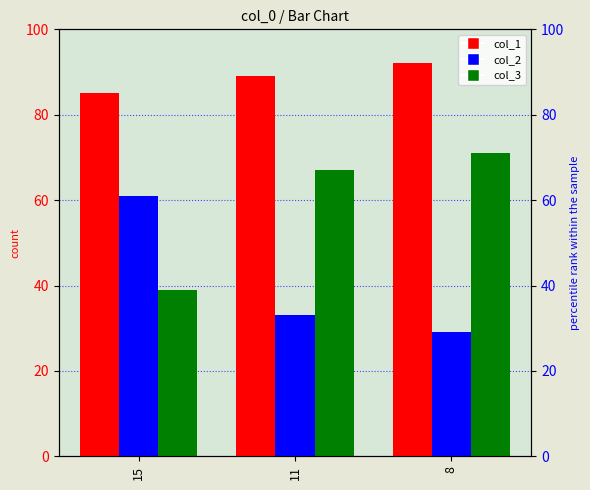

Reading right to left, extract all data points from this chart.

col_1: 92	89	85
col_2: 29	33	61
col_3: 71	67	39